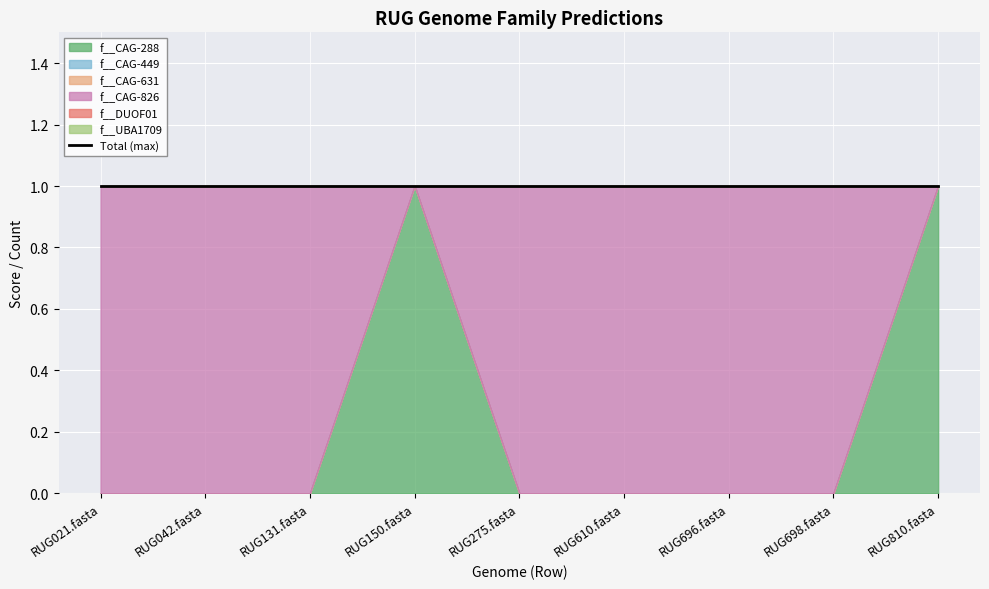

How many data points in f__CAG-288 are above 0?

2